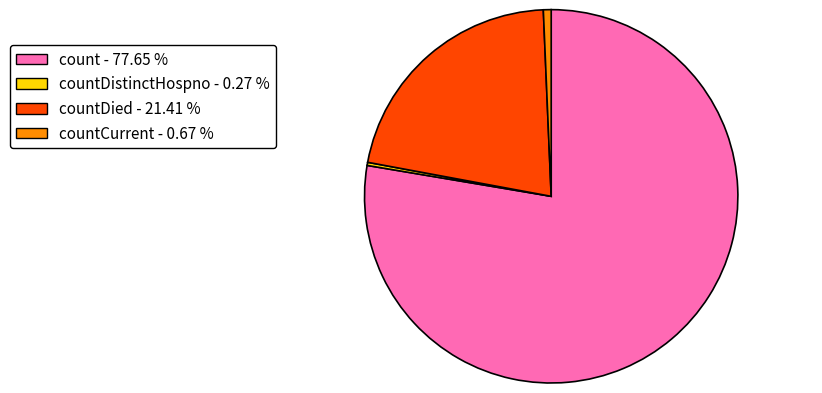

Is there a majority slice in this chart?

Yes